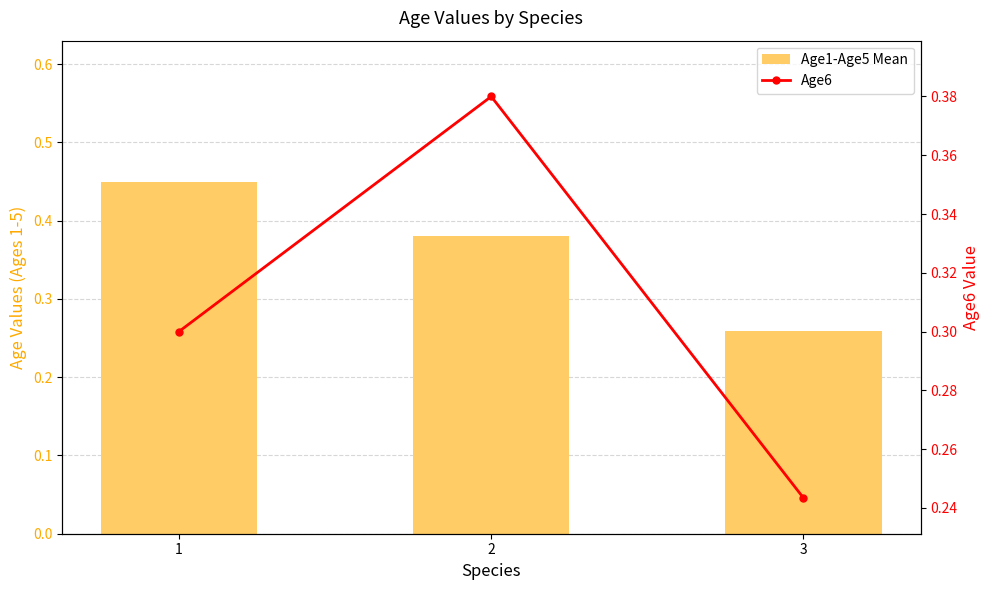

Reading right to left, what are all the values shown in this chart?

Age1-Age5 Mean: 0.3	0.4	0.5
Age6: 0.2	0.4	0.3